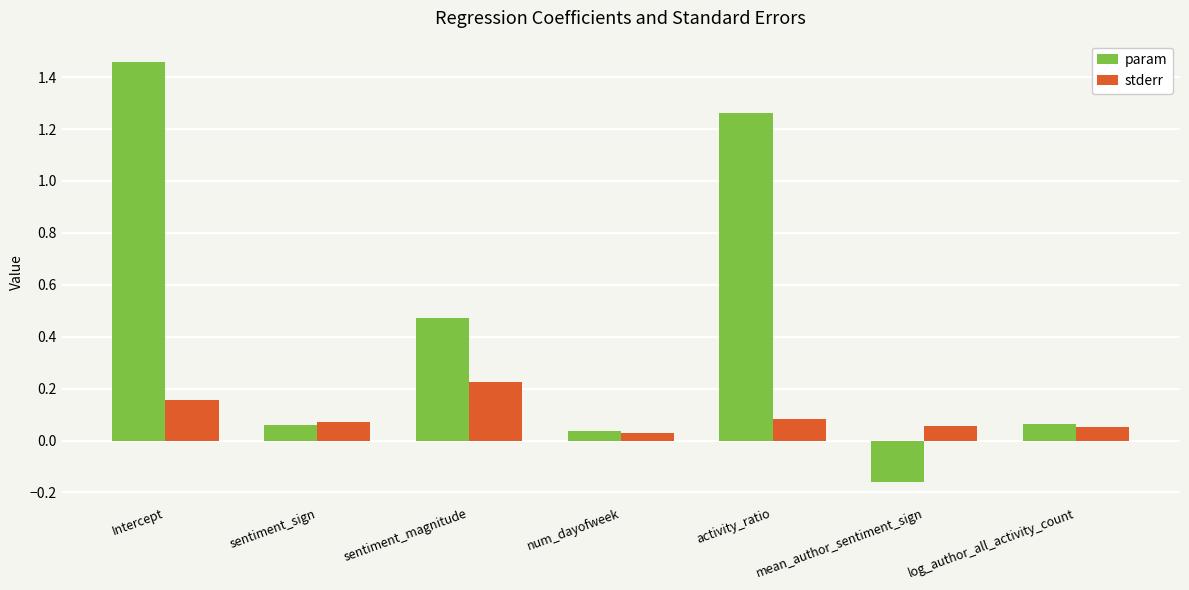

Which label corresponds to the smallest value in the chart?

mean_author_sentiment_sign